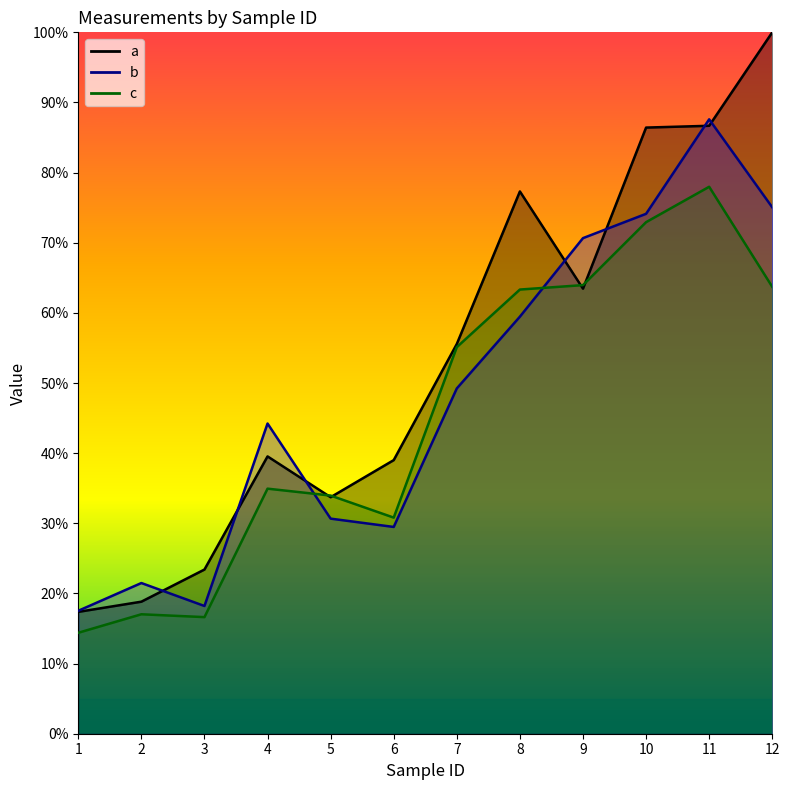

How many series are shown in this chart?

3